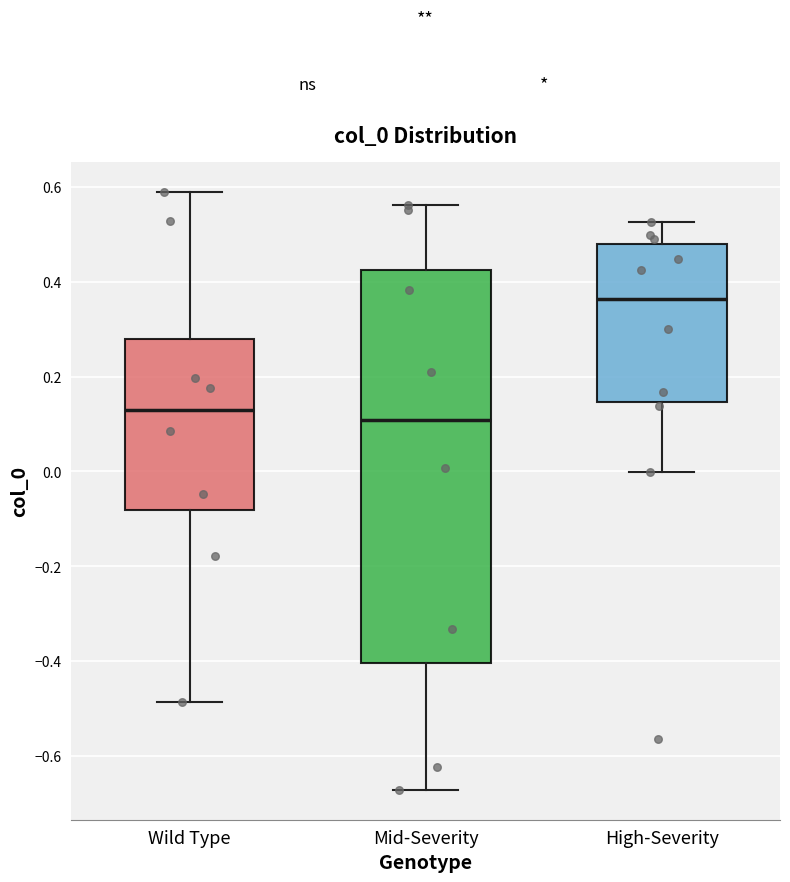

Which box's median line is the lowest?

Mid-Severity